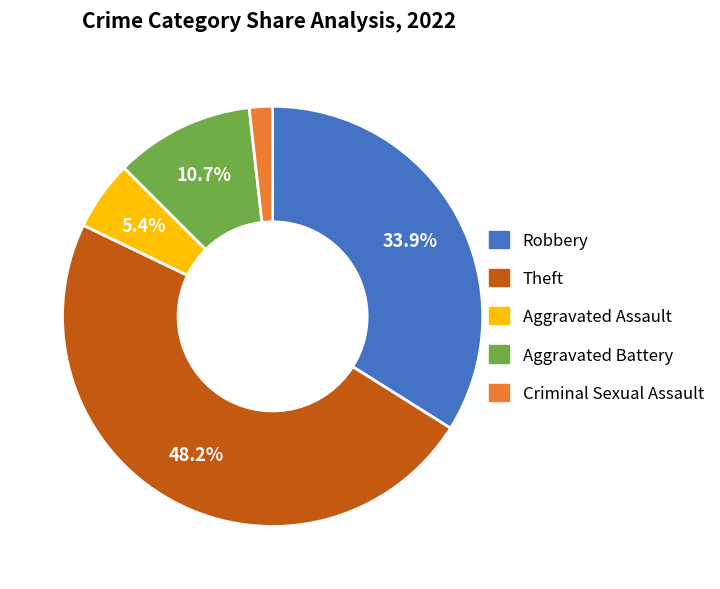

Which has a higher value, Aggravated Battery or Theft?

Theft